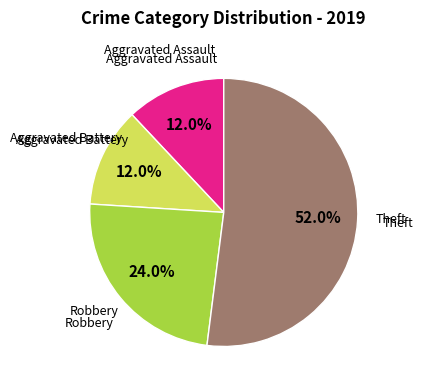

To the nearest percent, what portion does Aggravated Battery represent?

12%